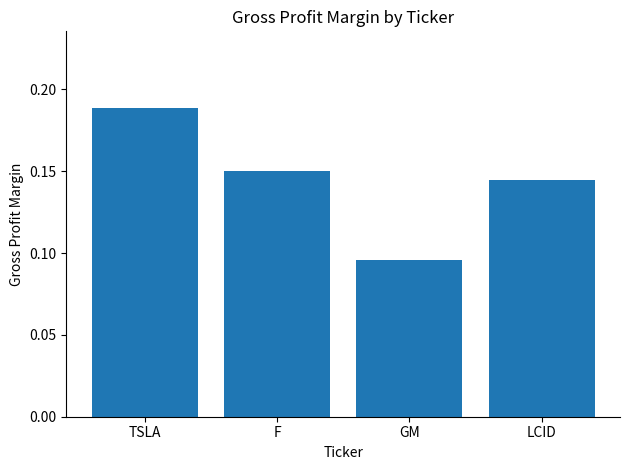

Which has a higher value, LCID or GM?

LCID